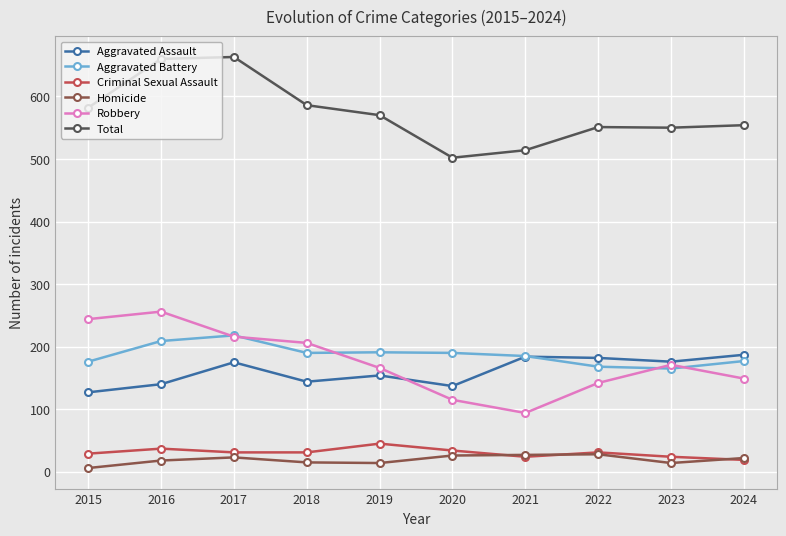

What is the average value of the Aggravated Assault series?

161